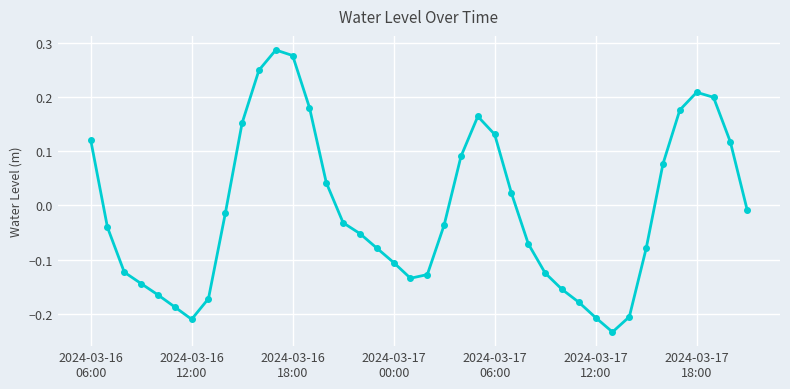

How many lines are shown in the chart?

1